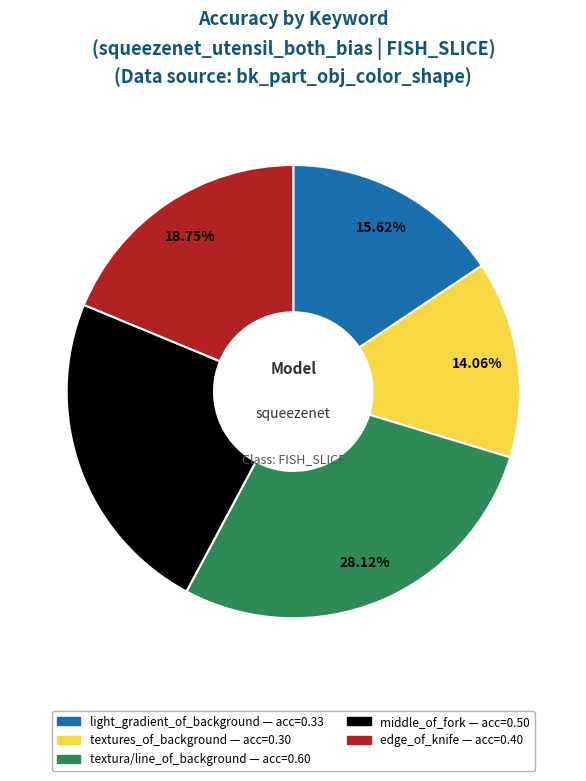

Does middle_of_fork represent more than half of the total?

No